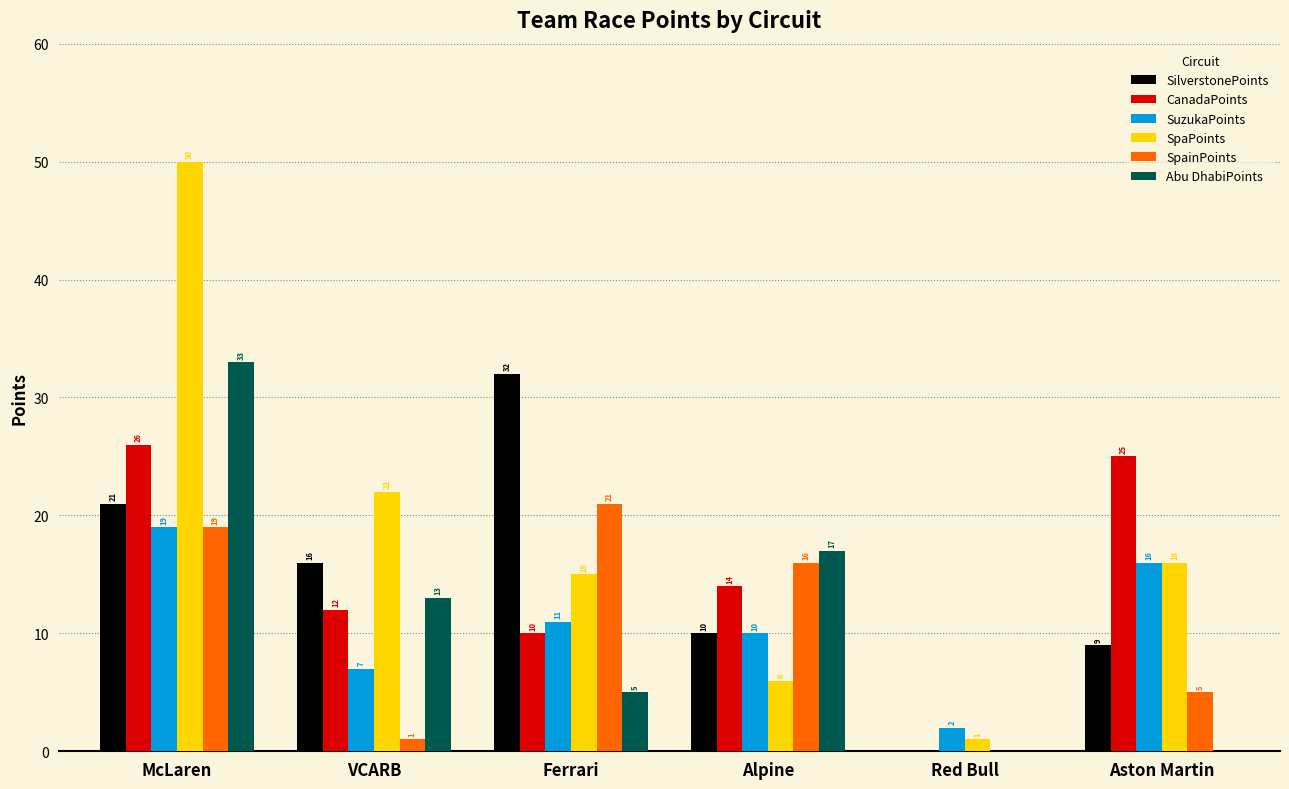

What is the spread (max minus min) of values at VCARB?

21